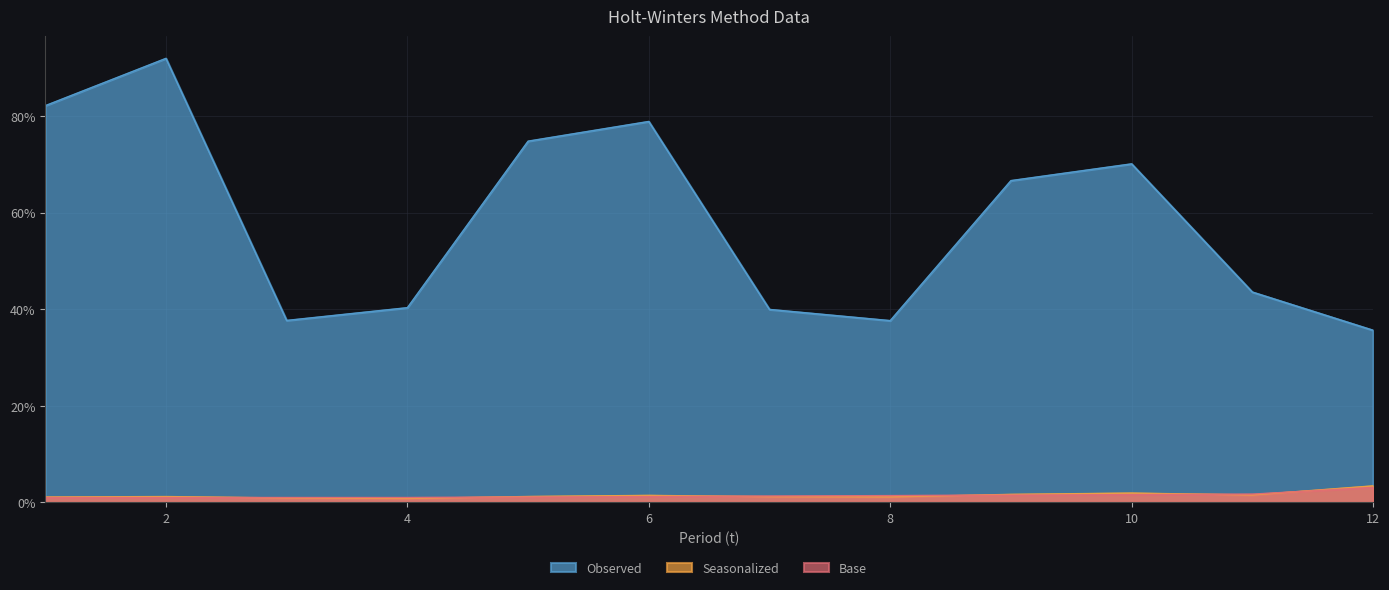

Does the chart display data point markers on the line(s)?

No